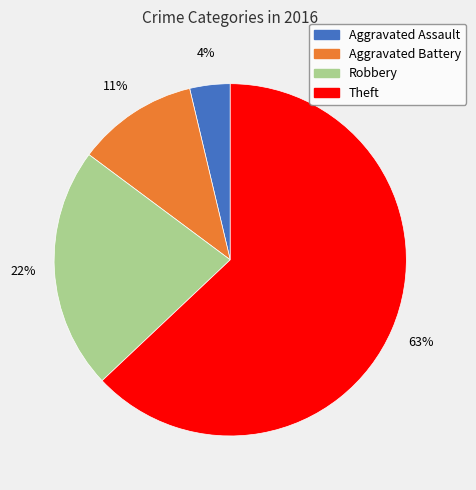

What is the majority slice?

Theft